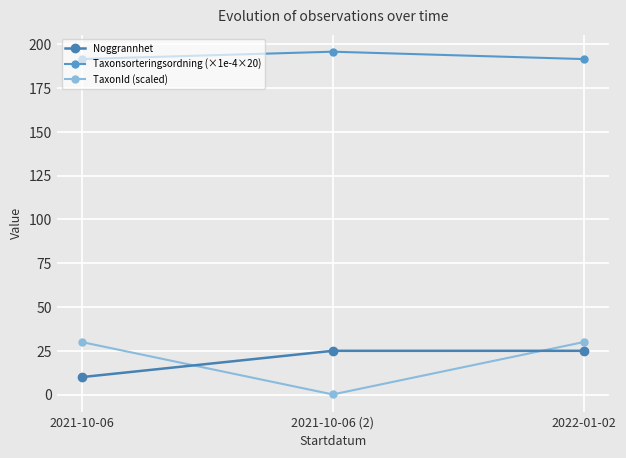

Reading left to right, what are all the values shown in this chart?

Noggrannhet: 2021-10-06=10.0	2021-10-06 (2)=25.0	2022-01-02=25.0
Taxonsorteringsordning (×1e-4×20): 2021-10-06=191.4	2021-10-06 (2)=195.6	2022-01-02=191.4
TaxonId (scaled): 2021-10-06=30.0	2021-10-06 (2)=0.1	2022-01-02=30.0